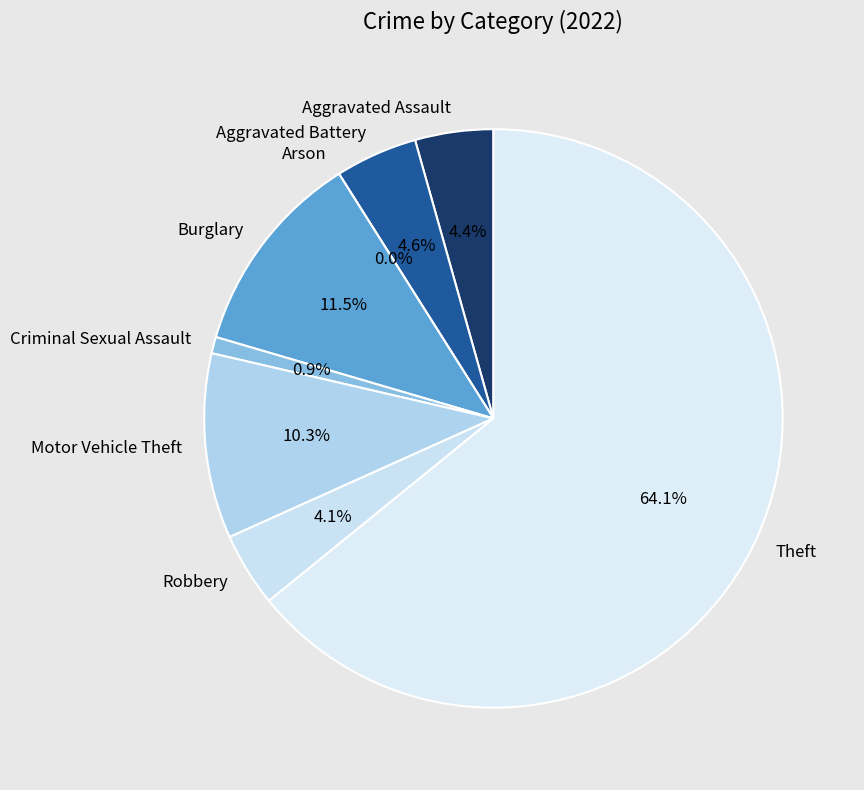

True or false: Robbery accounts for 4% of the total.

True